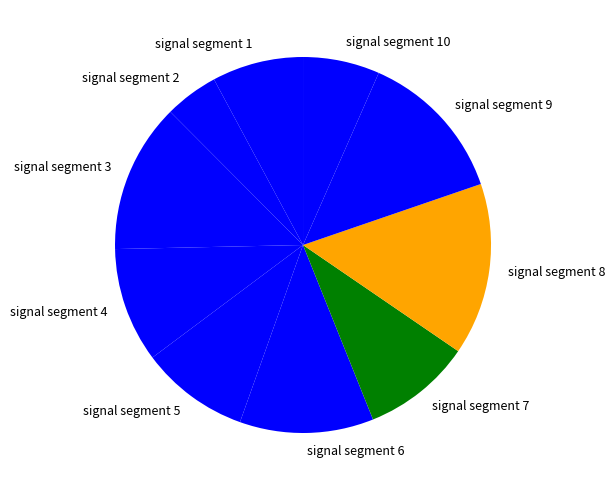

What is the smallest slice in the pie chart?

signal segment 2